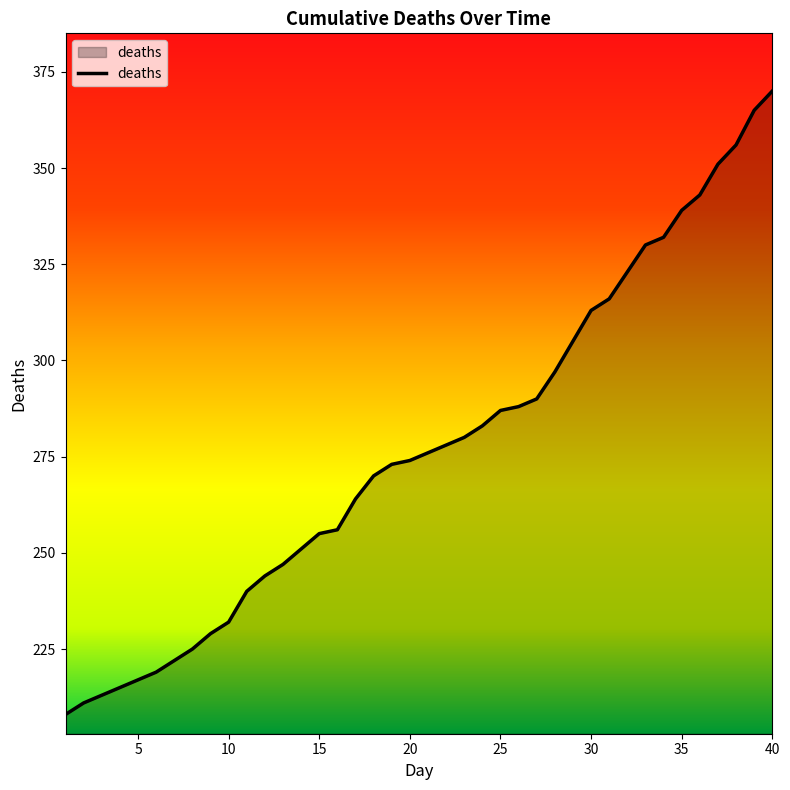

How many values are below 276?

20